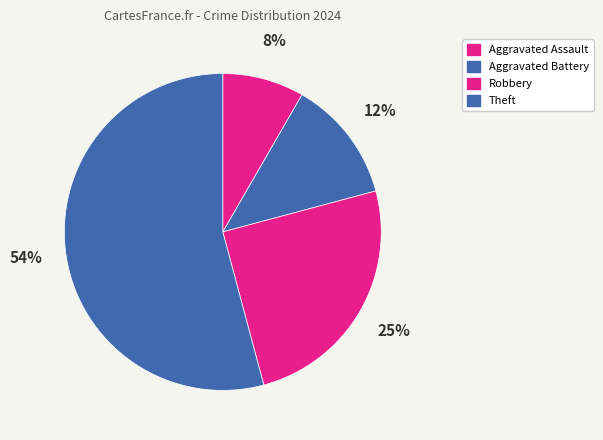

The Aggravated Battery slice represents 12% of the pie. True or false?

True